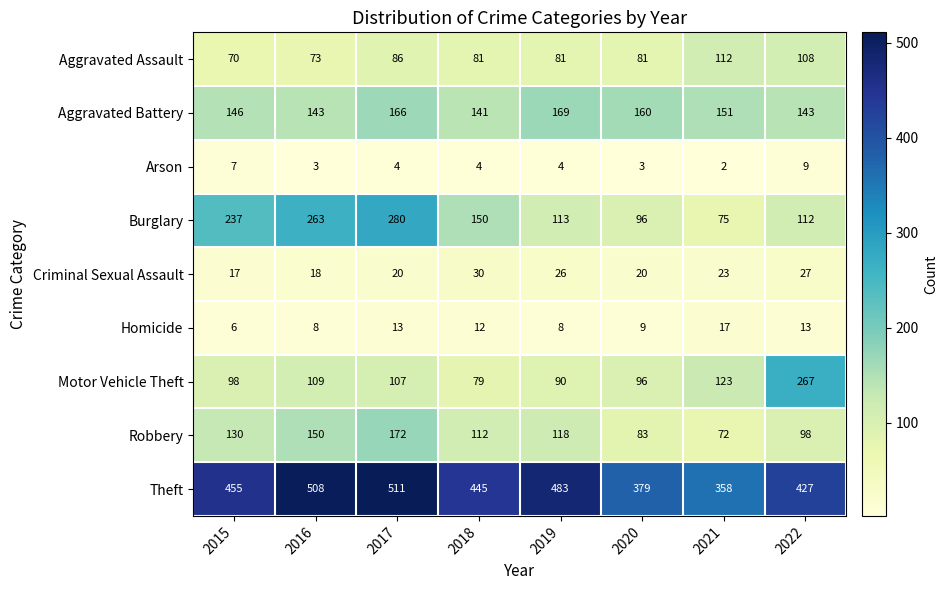

Rank the series at 2019 from highest to lowest value.

Theft, Aggravated Battery, Robbery, Burglary, Motor Vehicle Theft, Aggravated Assault, Criminal Sexual Assault, Homicide, Arson